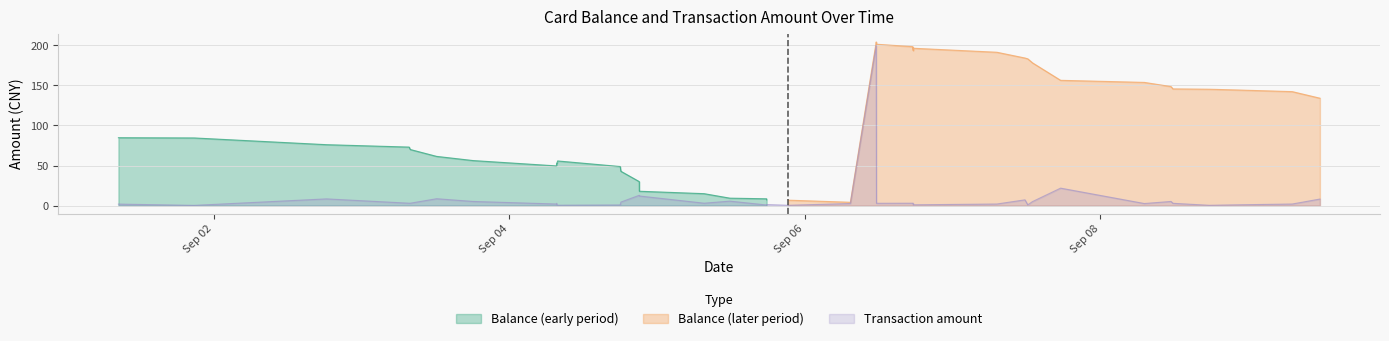

What is the value of the 37th point from the left?

0.4